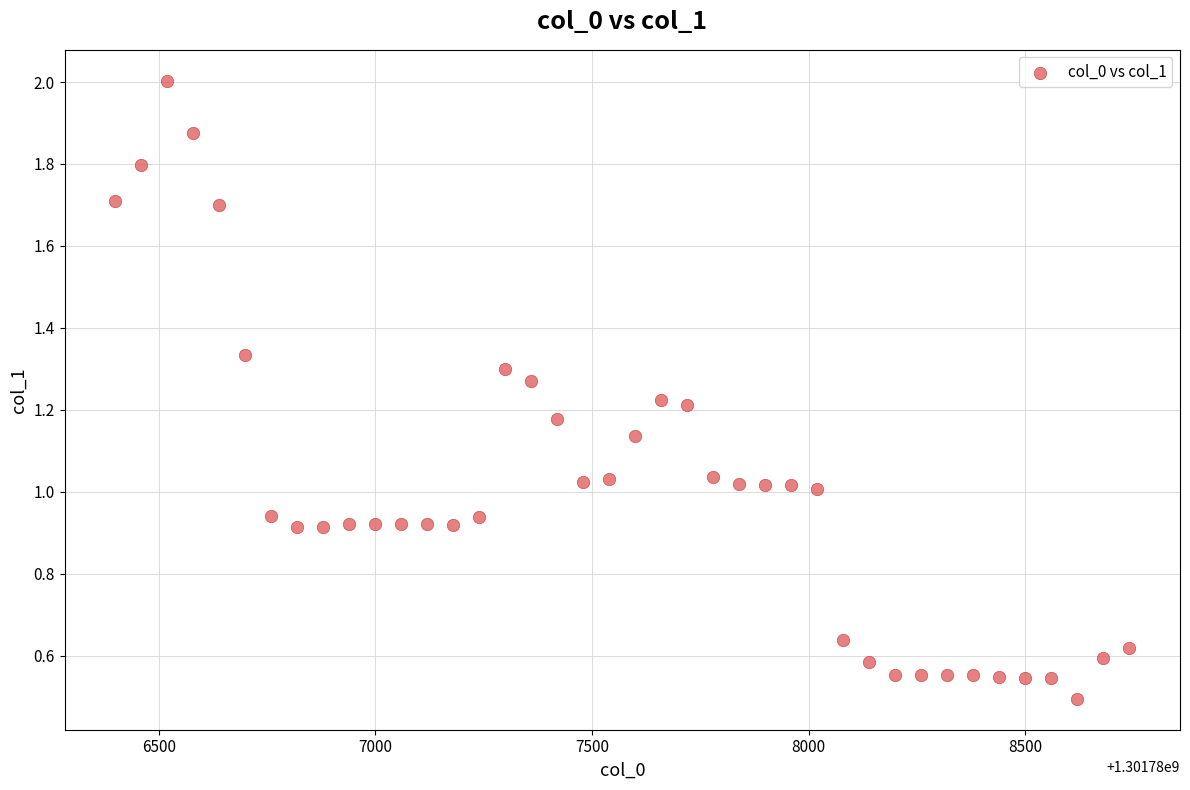

What is the range of Y values (max minus min)?

1.5